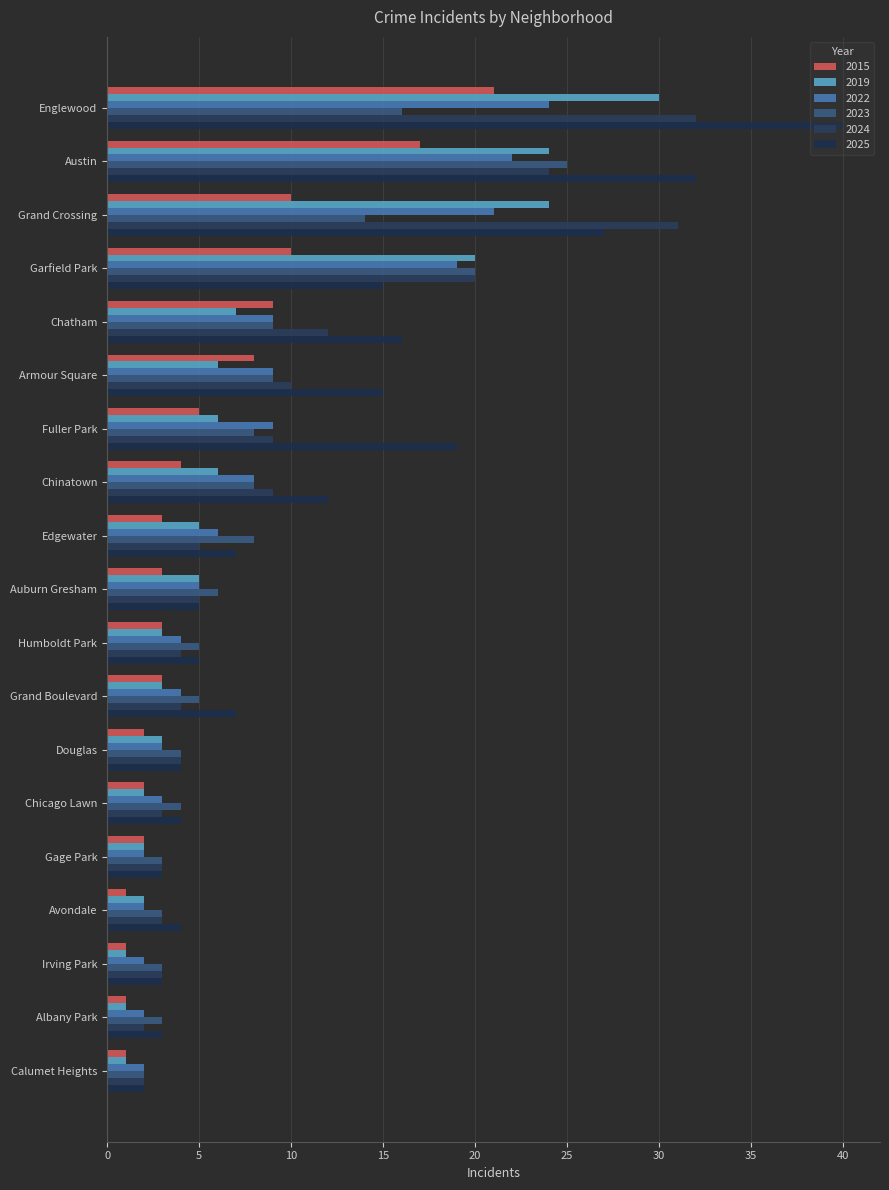

What is the difference between the maximum and minimum values in the 2025 series?

38